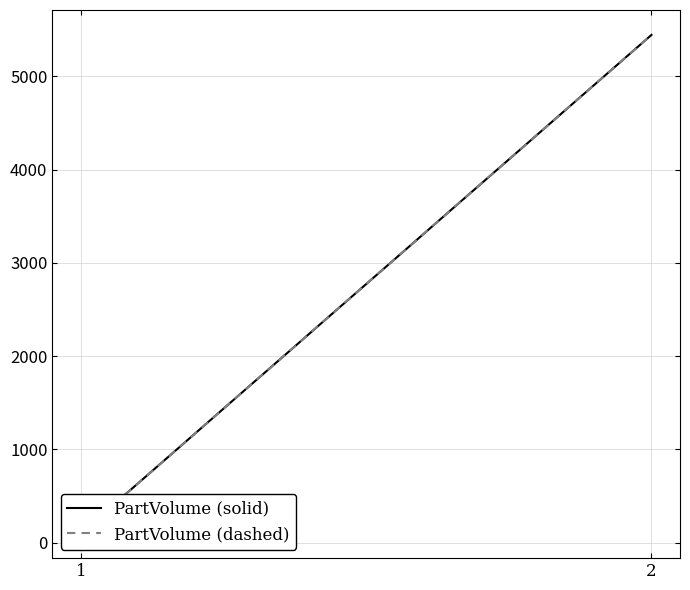

What is the value of the PartVolume (dashed) point at the 1st from the left?

102.0